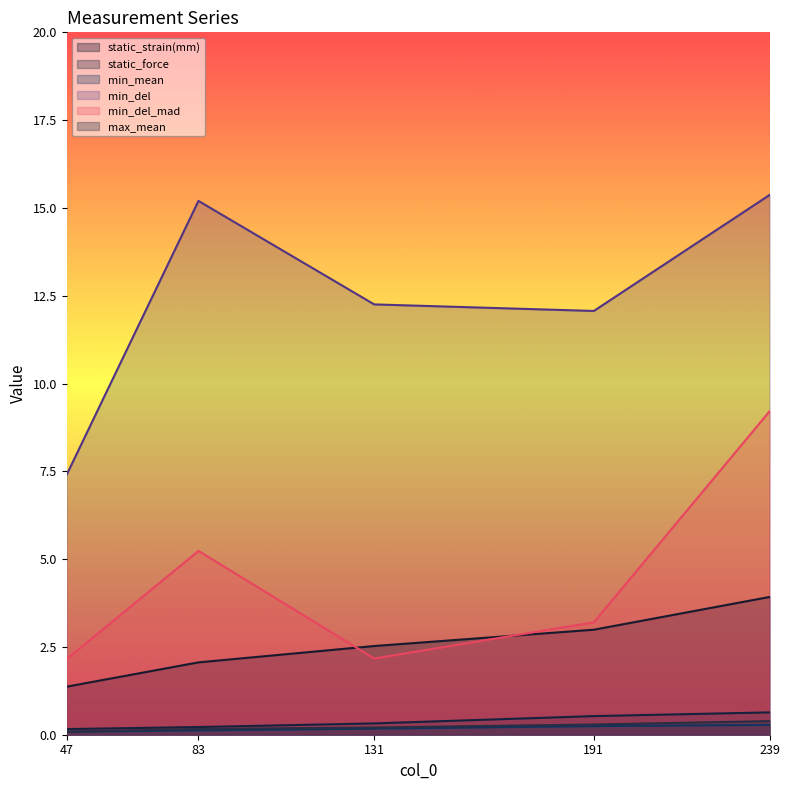

Reading right to left, list all the values displayed in this chart.

static_strain(mm): 3.9	3.0	2.5	2.1	1.4
static_force: 0.6	0.5	0.3	0.2	0.2
min_mean: 0.3	0.2	0.2	0.1	0.1
min_del: 15.4	12.1	12.3	15.2	7.4
min_del_mad: 9.2	3.2	2.2	5.2	2.2
max_mean: 0.4	0.3	0.2	0.2	0.1